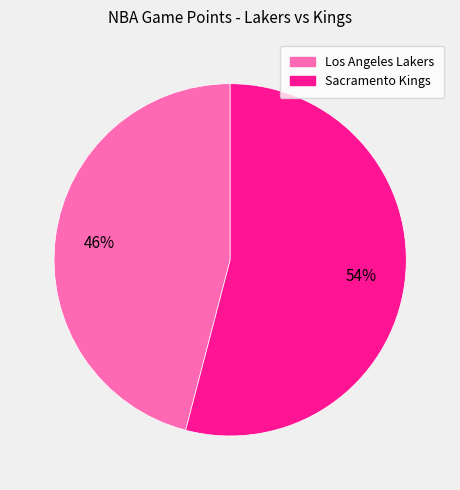

To the nearest percent, what is the combined percentage of Sacramento Kings and Los Angeles Lakers?

100%